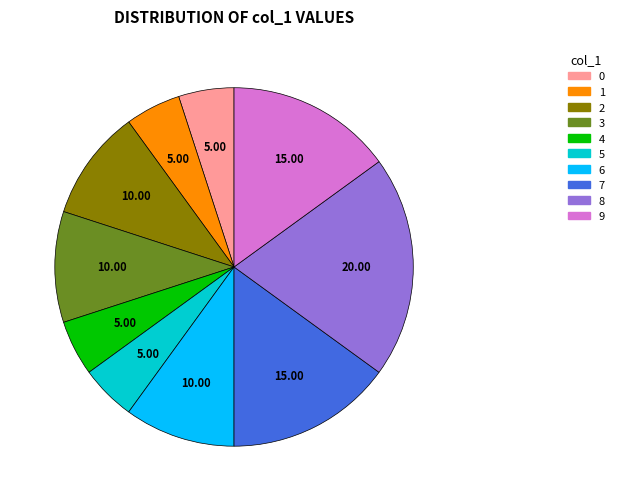

Count the number of slices in the pie.

10